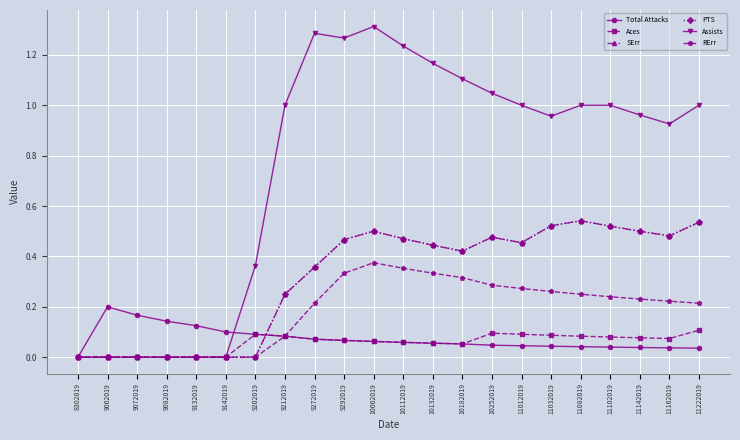

What are all the series names shown in the legend?

Total Attacks, Aces, SErr, PTS, Assists, RErr